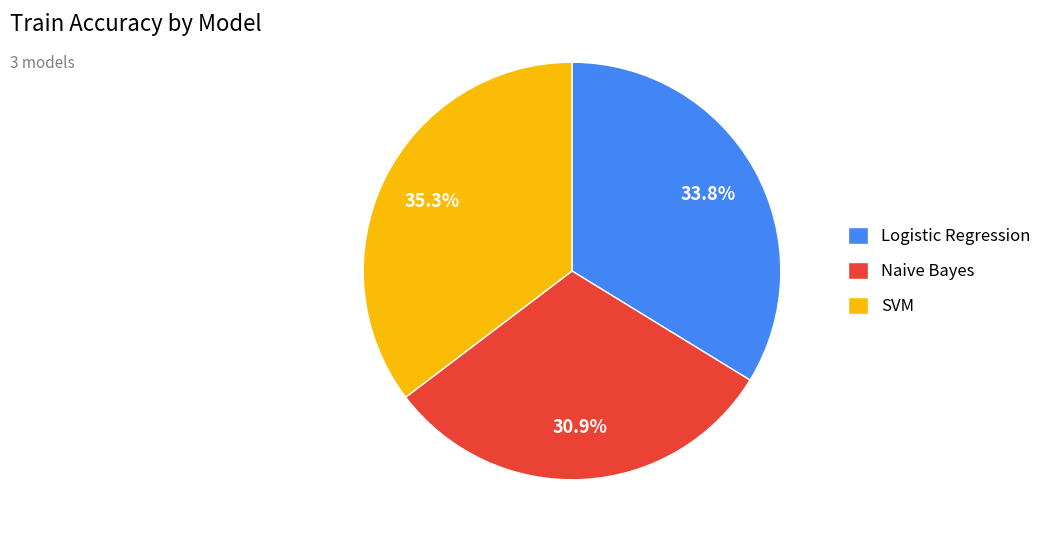

How many segments does this pie chart have?

3